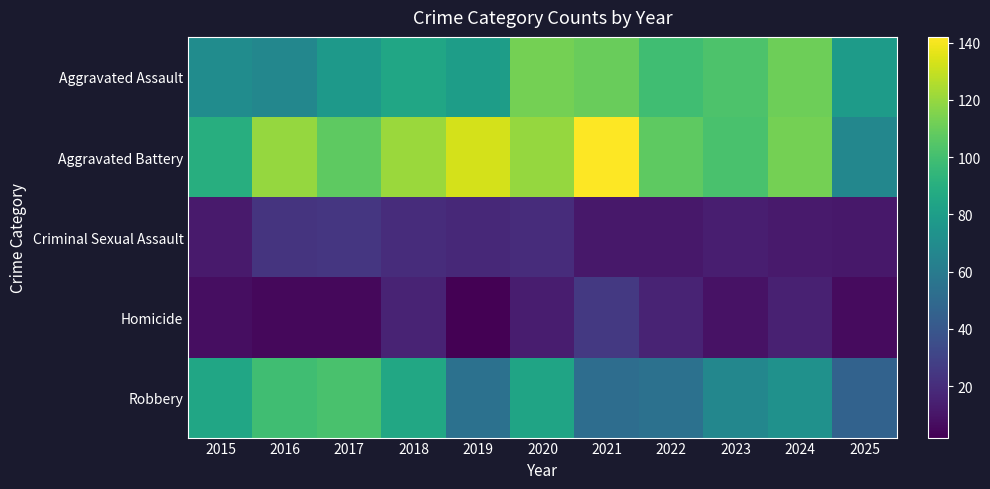

At which category does the chart reach its peak across all series?

2021